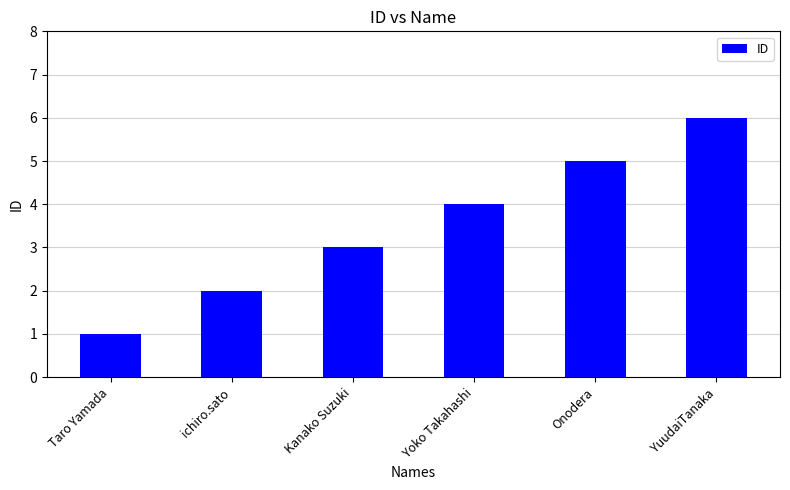

What is the sum of all values?

21